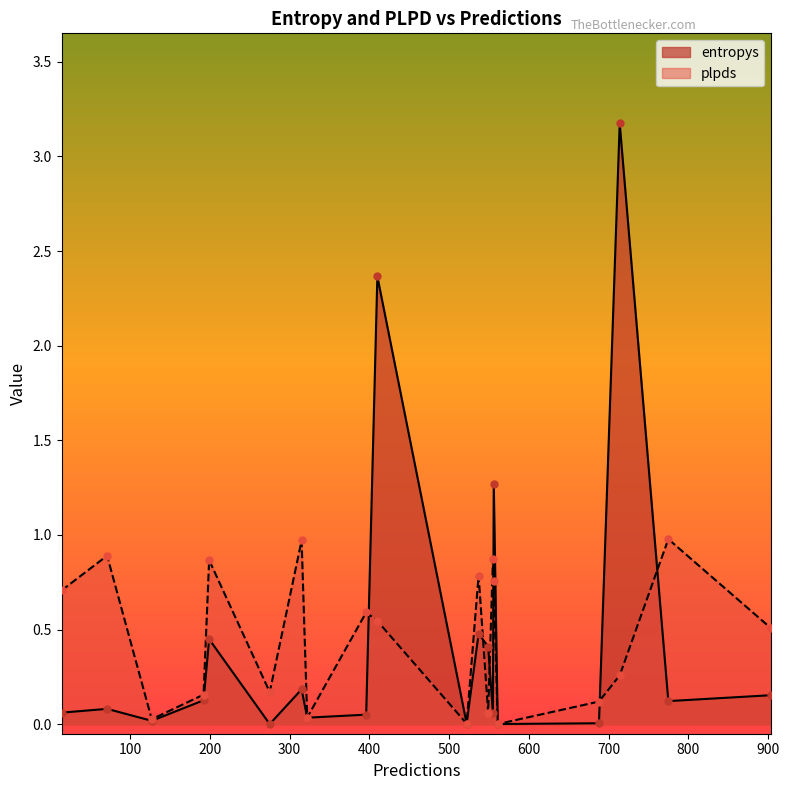

Which series contains the lowest Y value?

entropys